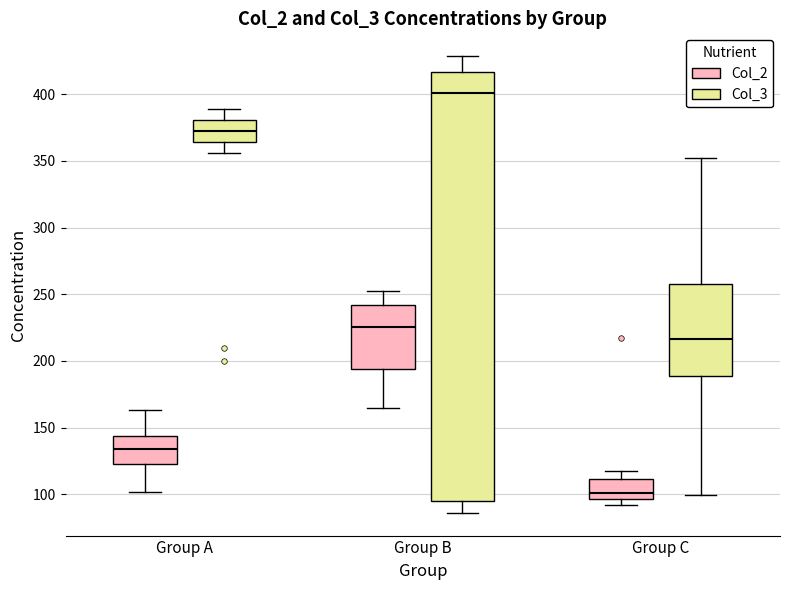

Which box is the tallest, from its lower edge to its upper edge?

Group B (Col_3)